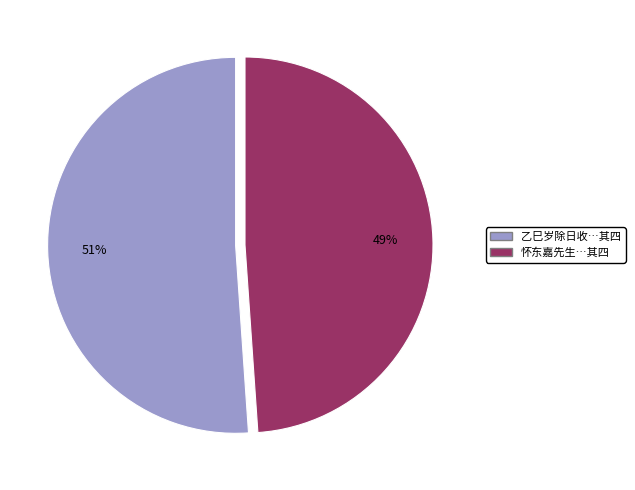

Is there any slice that represents more than half of the pie?

Yes